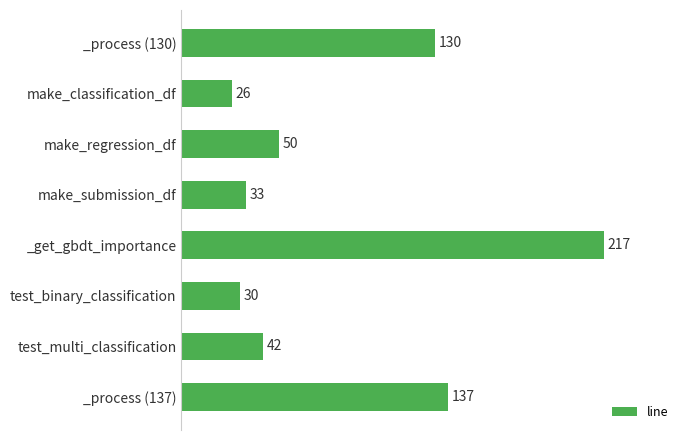

How many data points are less than 50?

4